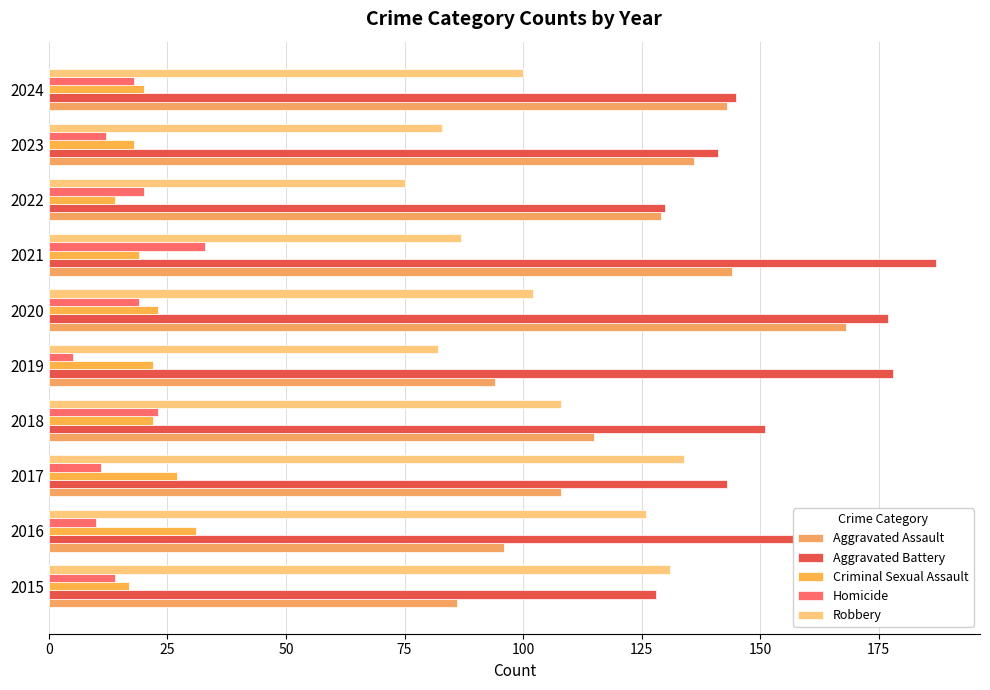

How many distinct data groups are displayed?

5